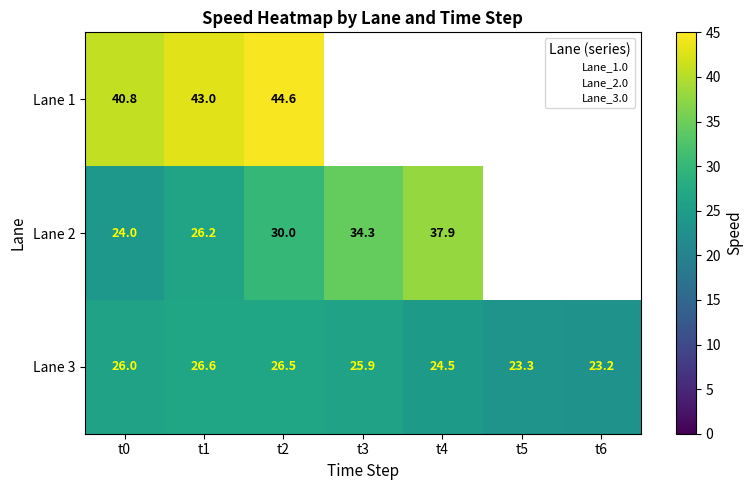

How many data points does each series have?

7